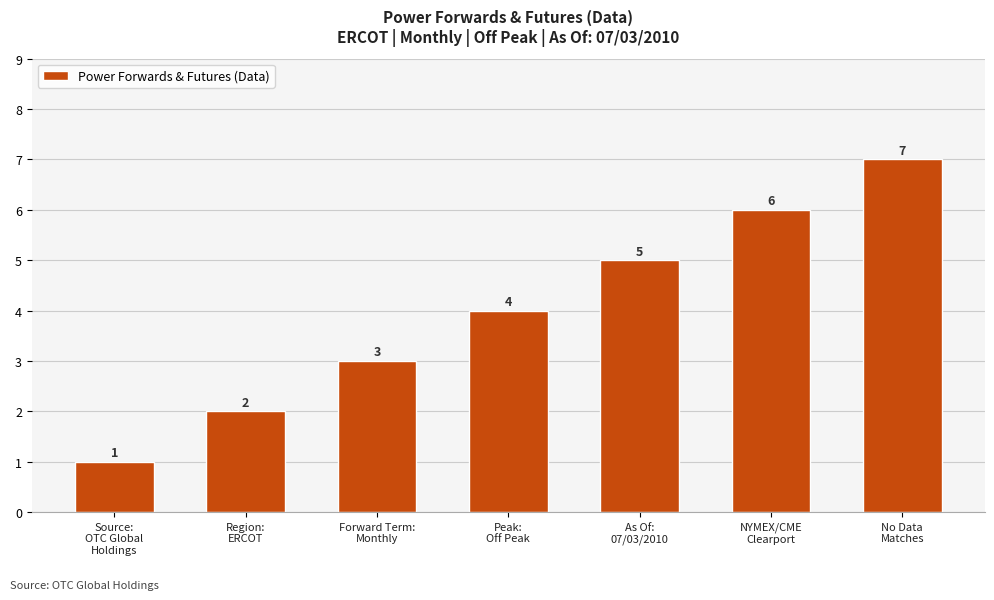

The value at NYMEX/CME
Clearport is 6. True or false?

True